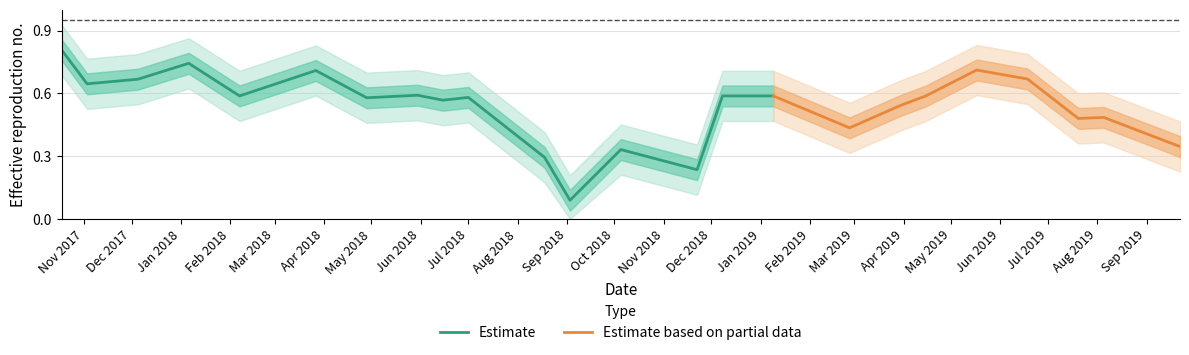

At which category does the chart reach its minimum across all series?

9/3/2018